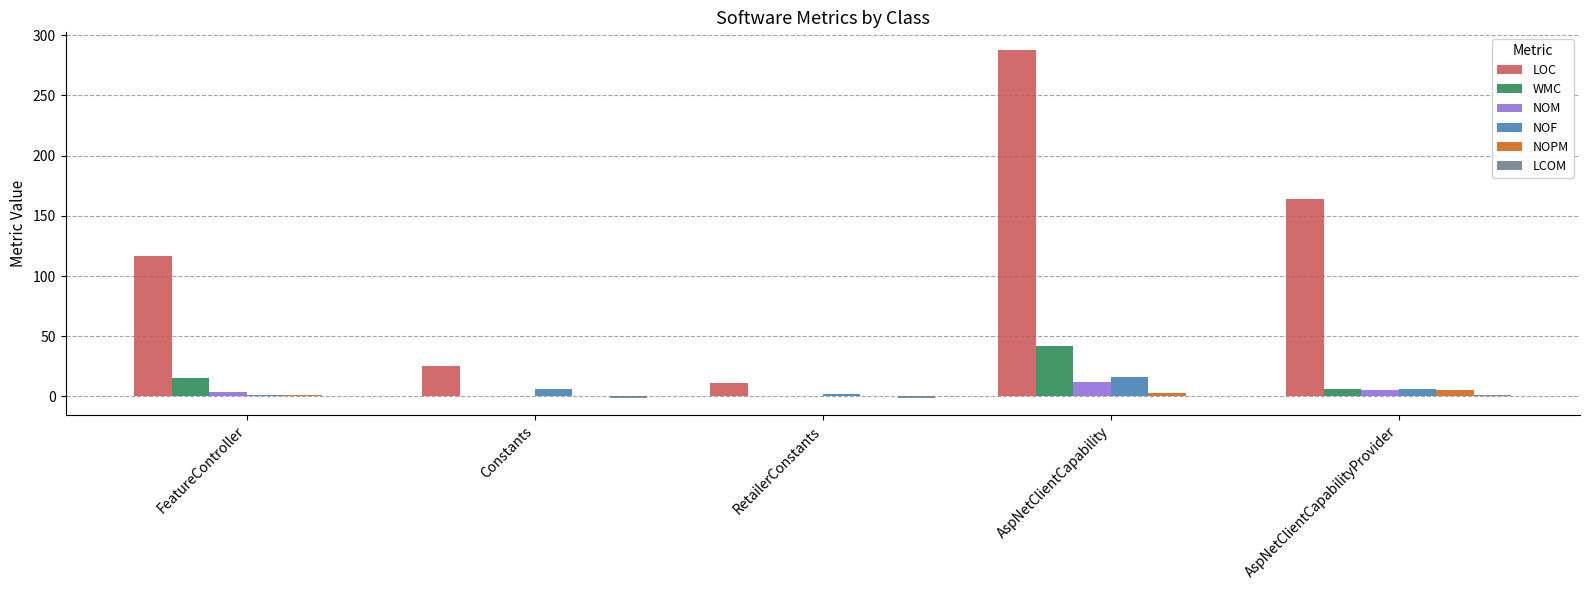

Between Constants and AspNetClientCapability, which series saw the biggest shift?

LOC